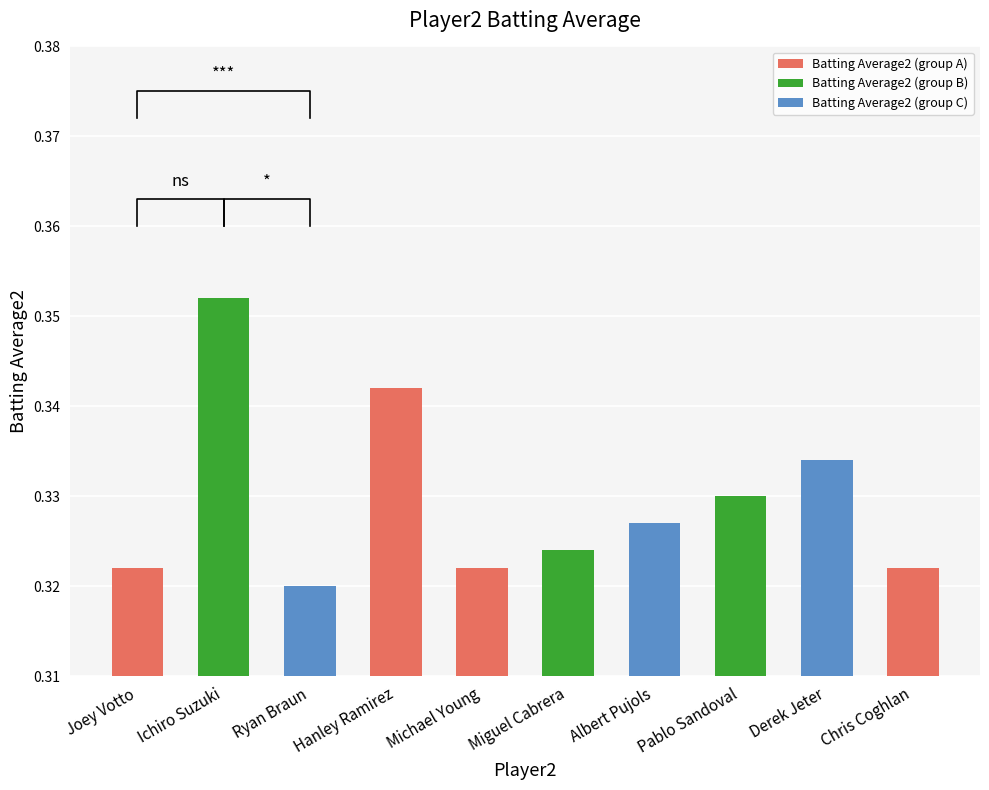

Between Pablo Sandoval and Derek Jeter, which is larger?

Derek Jeter